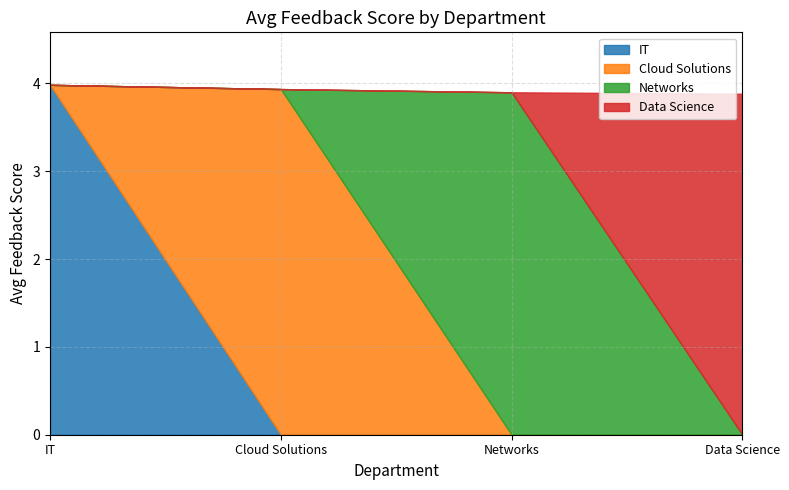

Rank the series by their maximum value, from highest to lowest.

IT, Cloud Solutions, Networks, Data Science